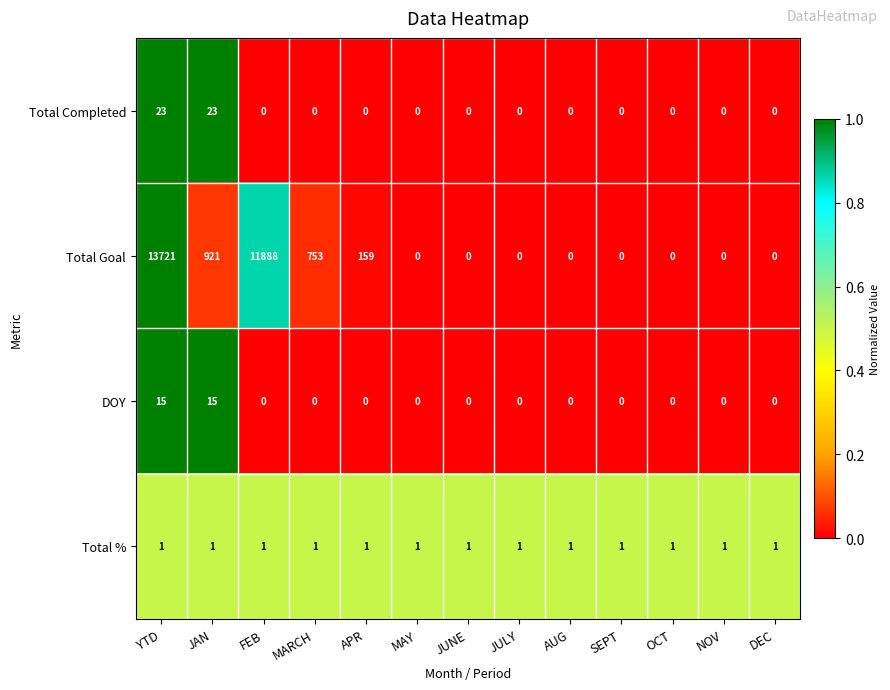

What is the difference between the maximum and minimum values in the Total Goal series?

13721